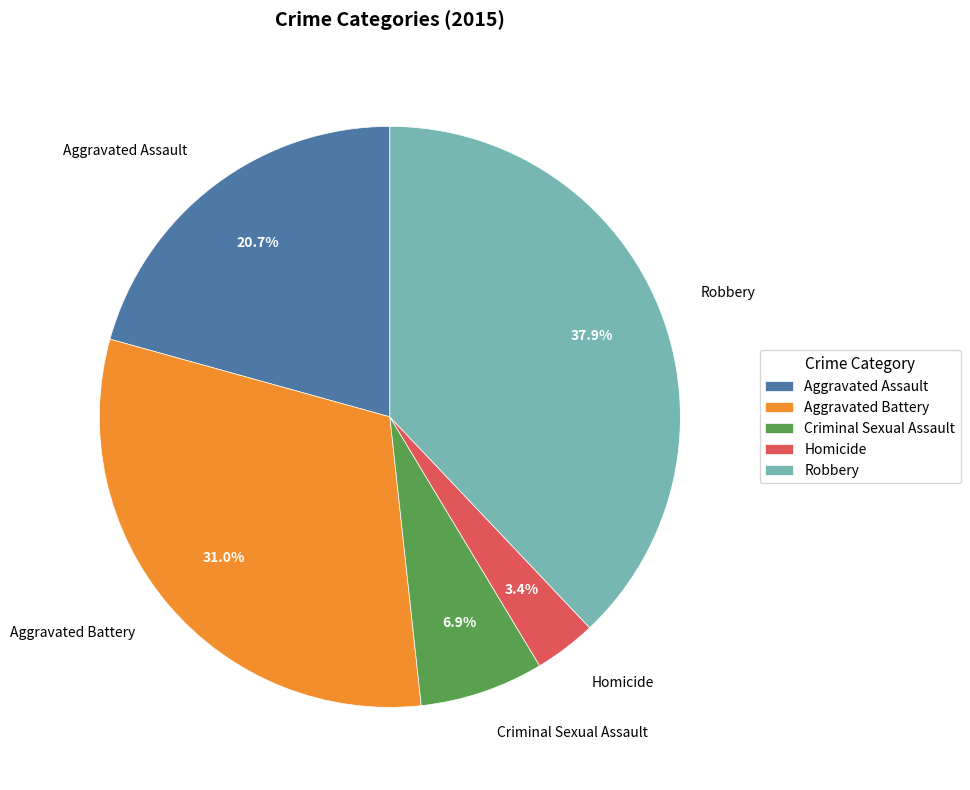

True or false: Robbery accounts for 24% of the total.

False